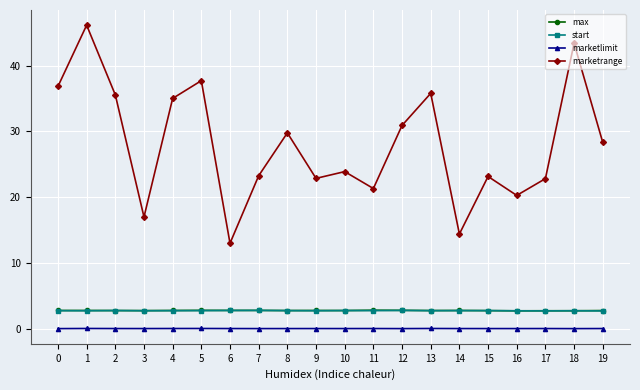

Does the chart display data point markers on the line(s)?

Yes